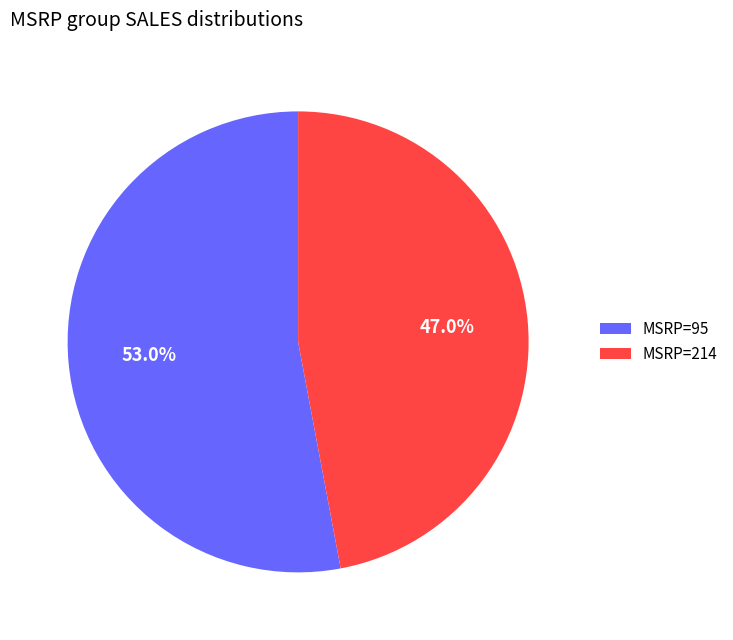

To the nearest percent, what is the average slice percentage?

50%